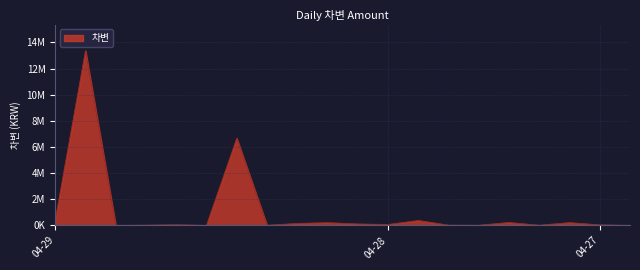

What is the difference between the second highest and second lowest values?

6665252